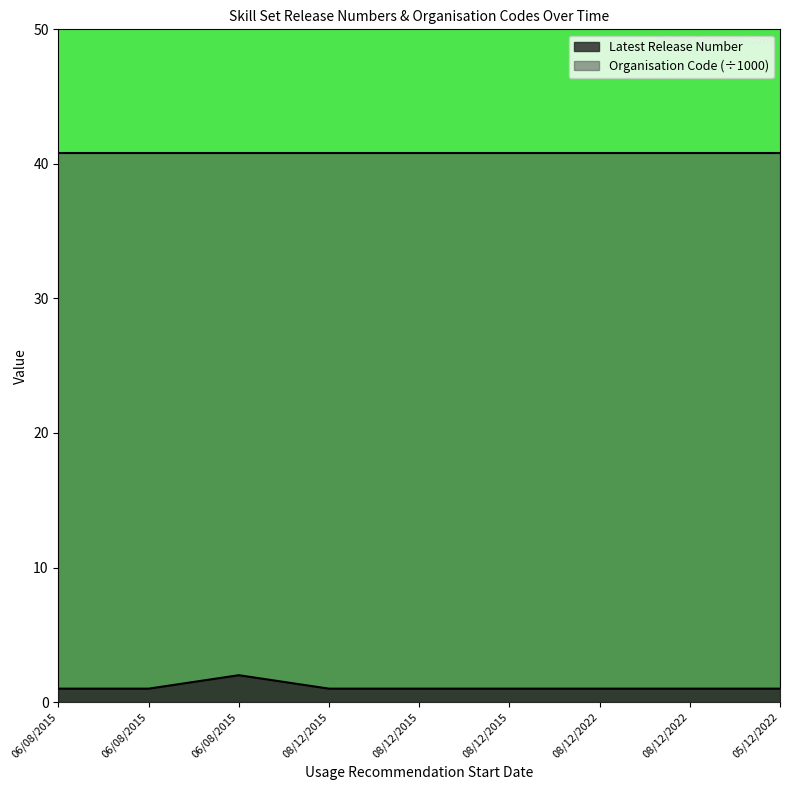

What is the difference between the values at 06/08/2015 and 08/12/2015?

1